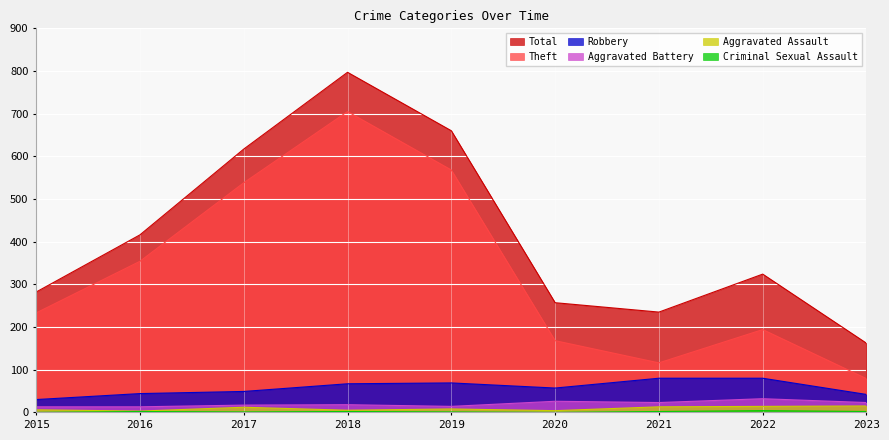

Count the number of categories in the chart.

9